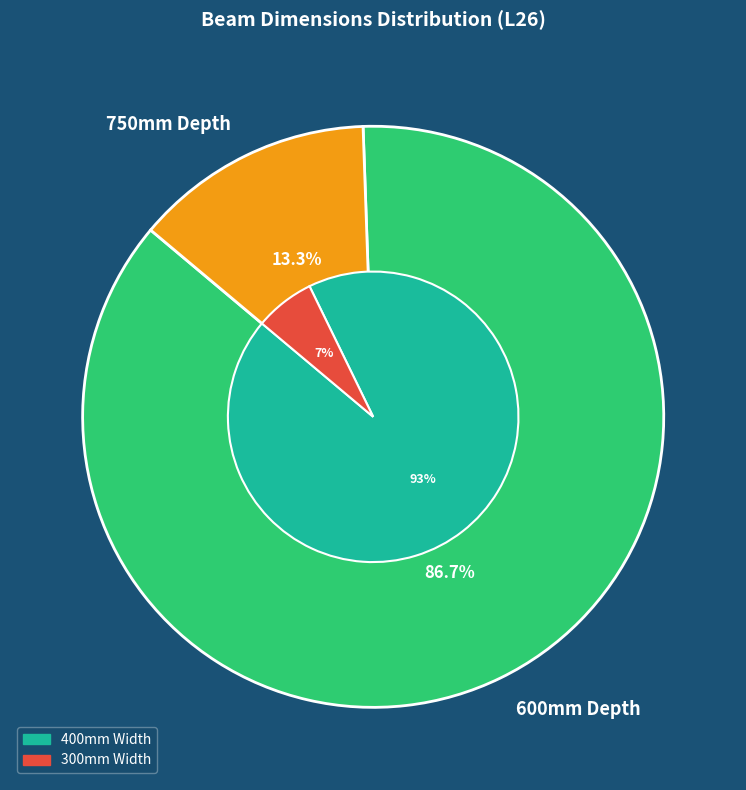

Does 600mm Depth account for over 50% of the chart?

Yes